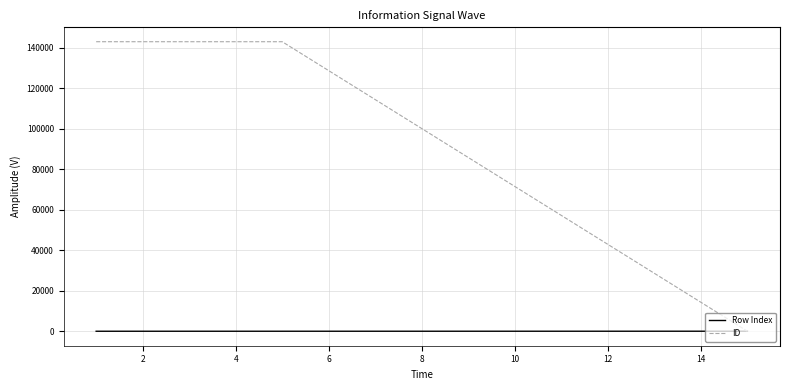

Which series has the largest range (max minus min)?

ID